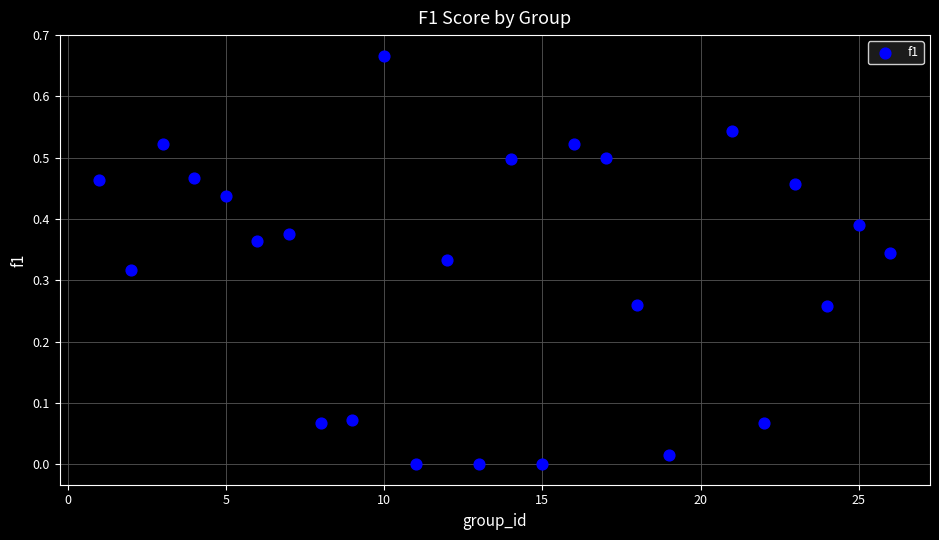

What is the range of X values (max minus min)?

25.0